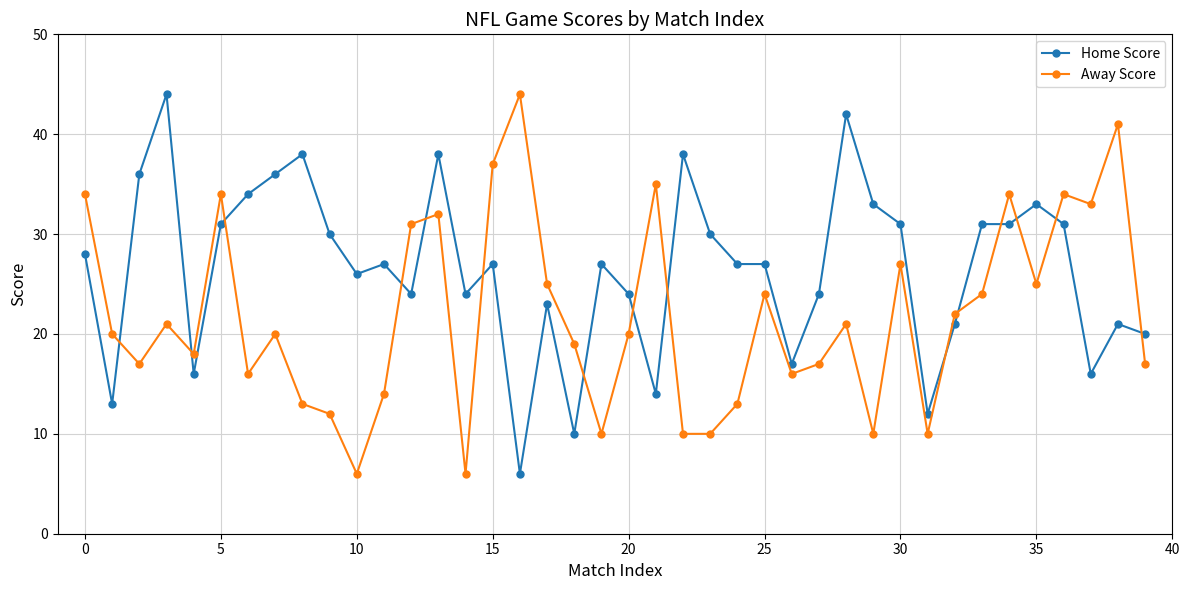

Which series has the largest total across all categories?

Home Score